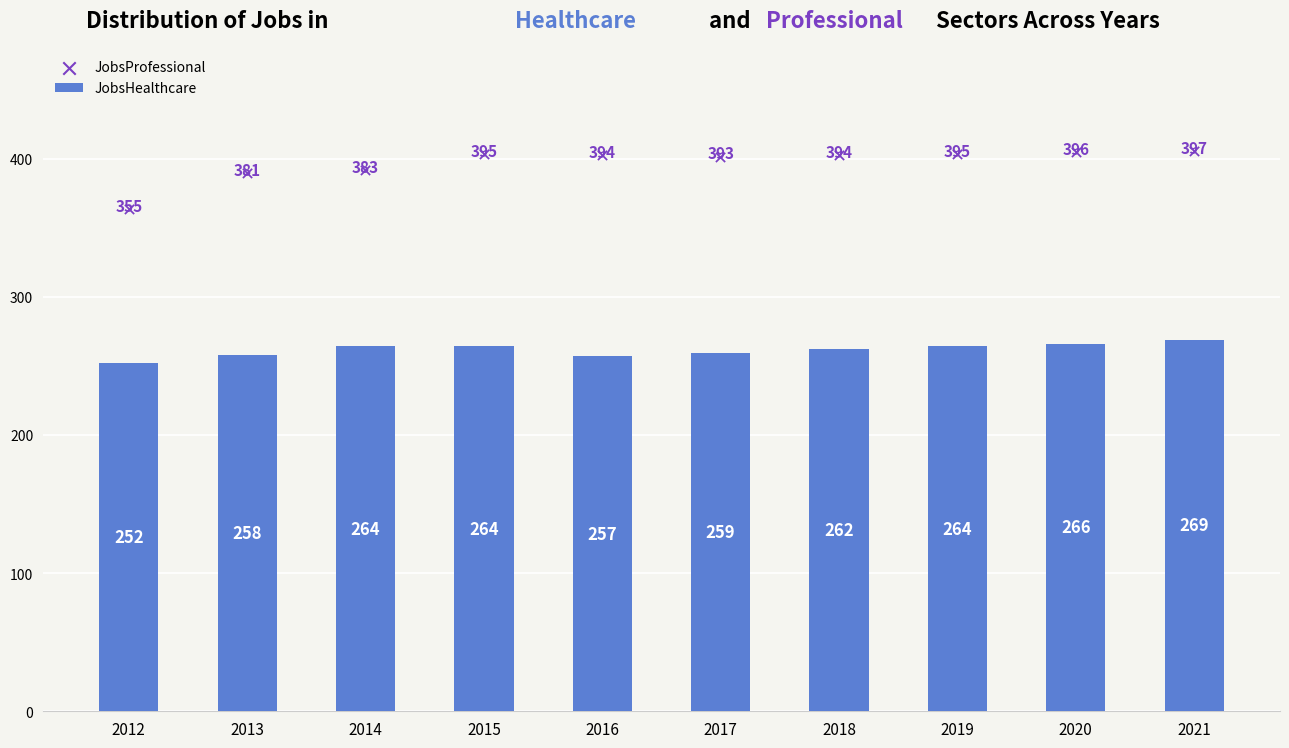

What is the change in value from 2015 to 2021?

+5